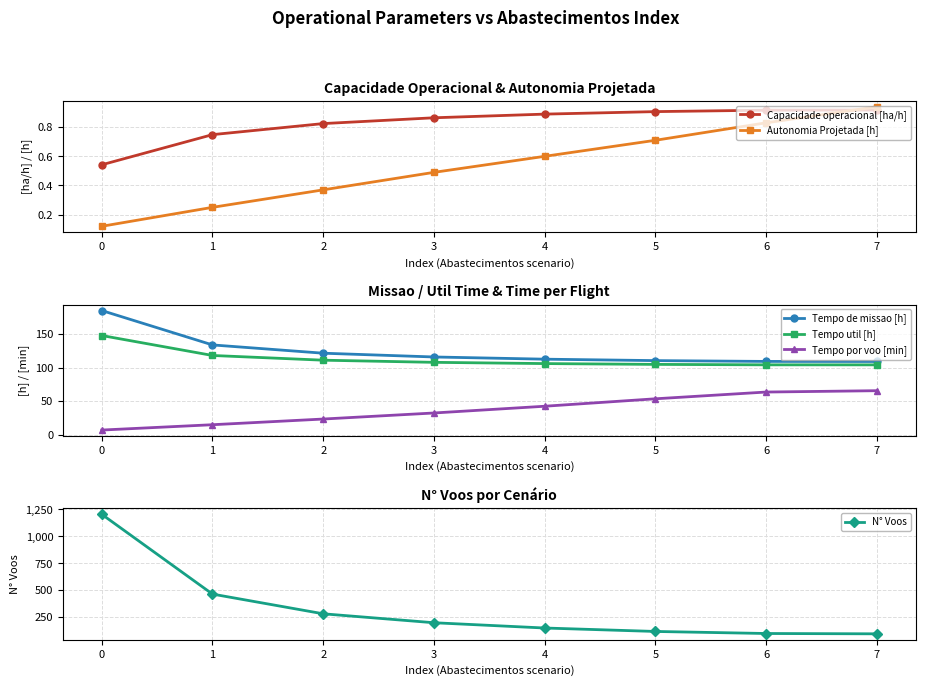

What is the minimum value for Tempo de missao [h]?

109.0